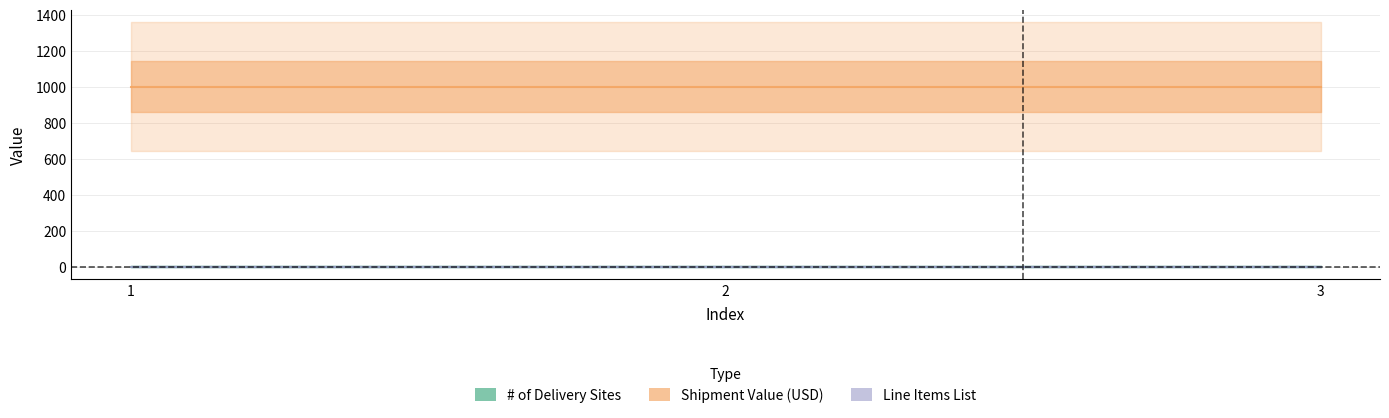

Reading left to right, list all the values displayed in this chart.

# of Delivery Sites: 1=1	2=1	3=1
Shipment Value (USD): 1=1000	2=1000	3=1000
Line Items List: 1=1	2=1	3=1